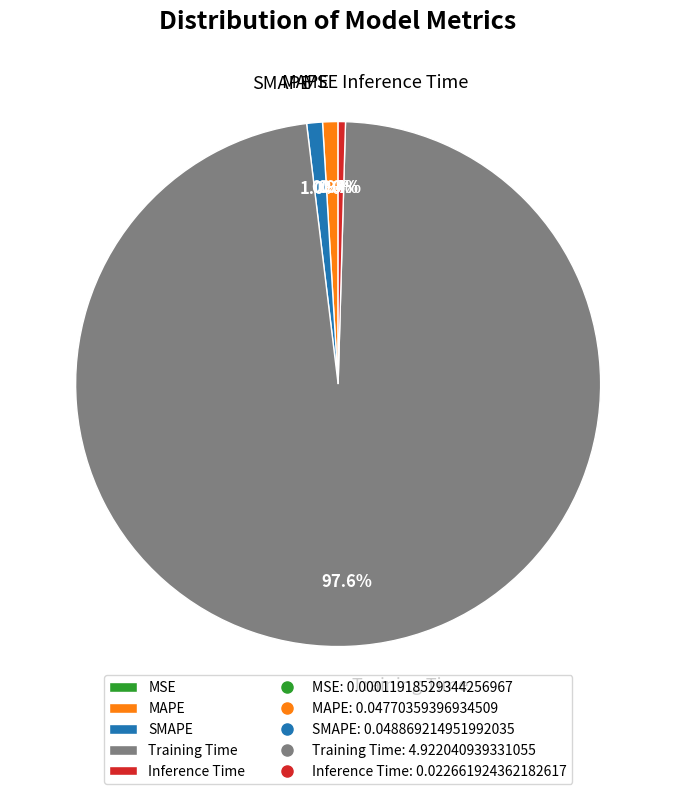

What is the majority slice?

Training Time